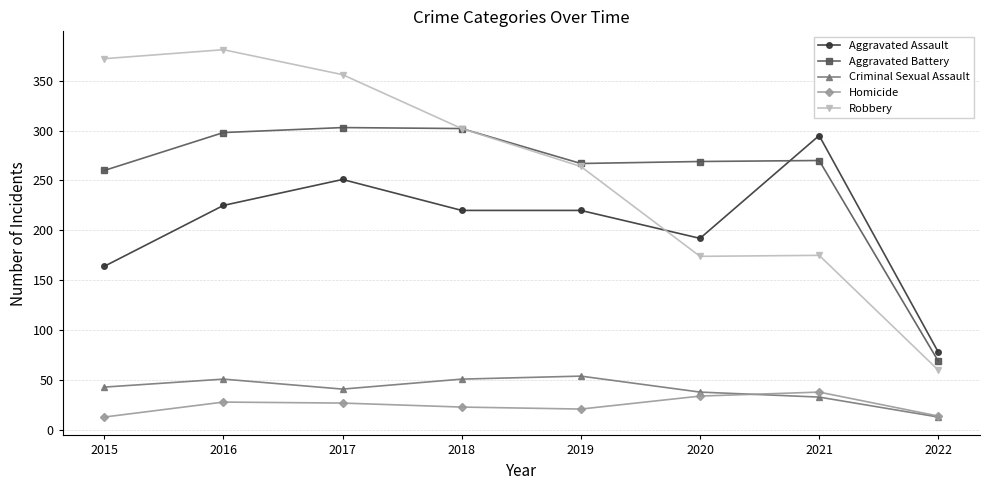

In Homicide, how many points are higher than both neighbors (excluding endpoints)?

2